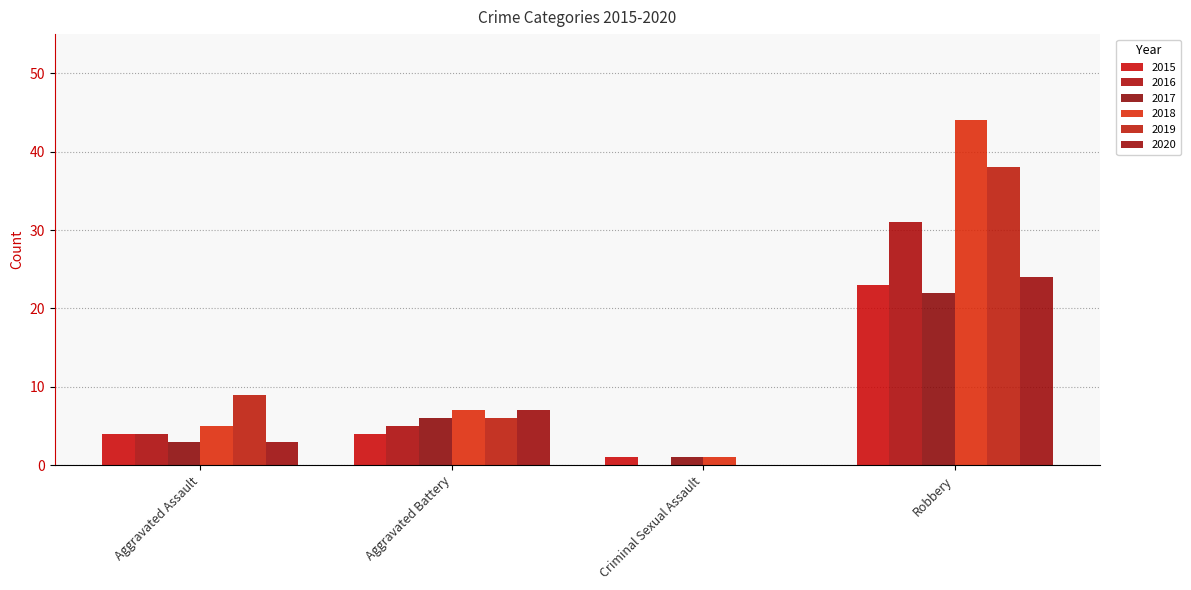

Reading right to left, transcribe all the data shown in this chart.

2015: 23	1	4	4
2016: 31	0	5	4
2017: 22	1	6	3
2018: 44	1	7	5
2019: 38	0	6	9
2020: 24	0	7	3